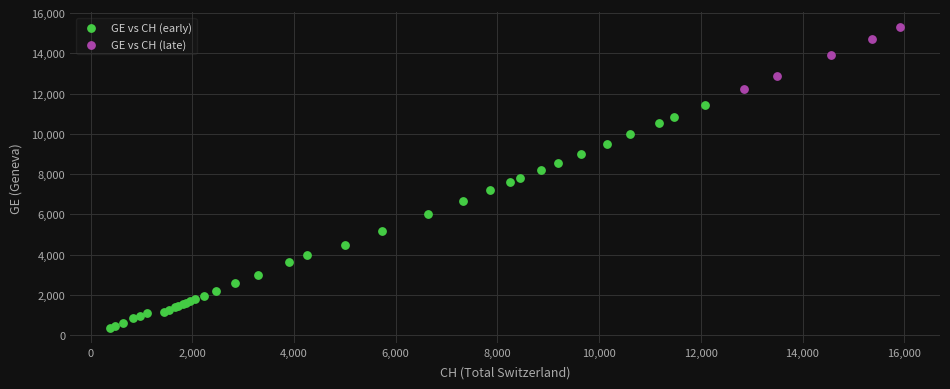

What are all the series names shown in the legend?

GE vs CH (early), GE vs CH (late)